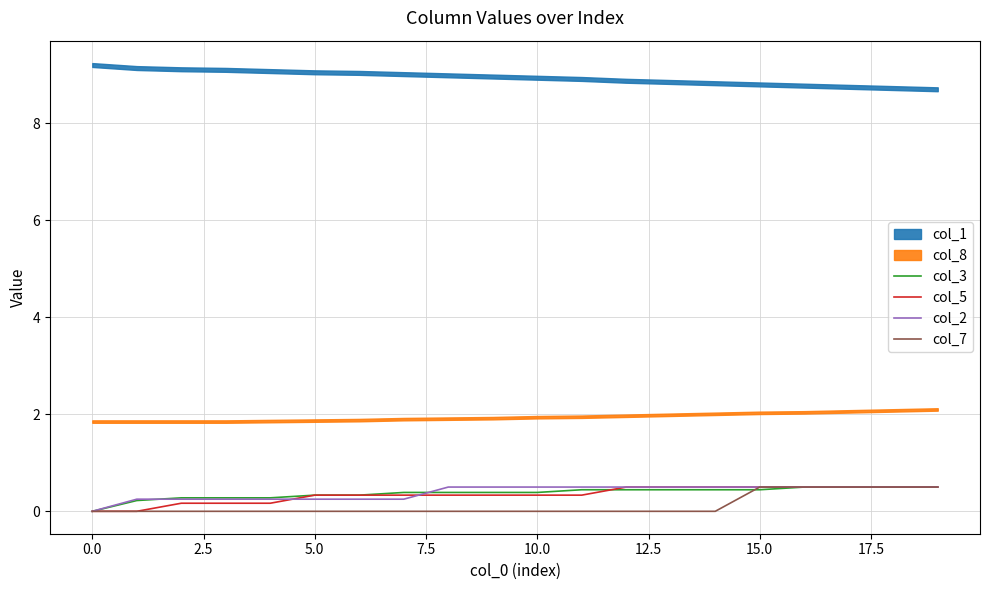

Between which two adjacent categories do col_3 and col_7 first intersect?

14 and 15